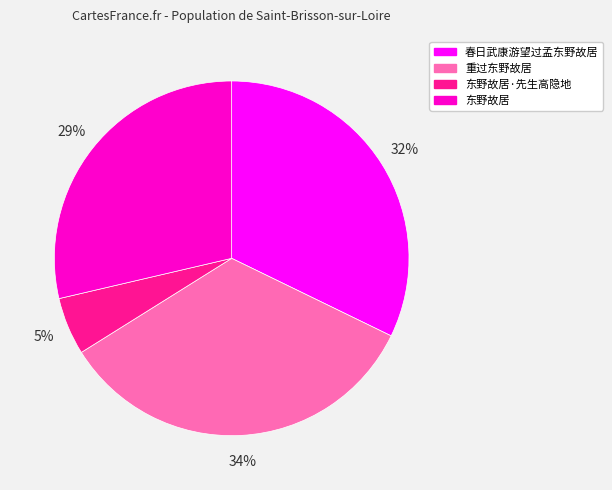

Which slice is the largest?

重过东野故居